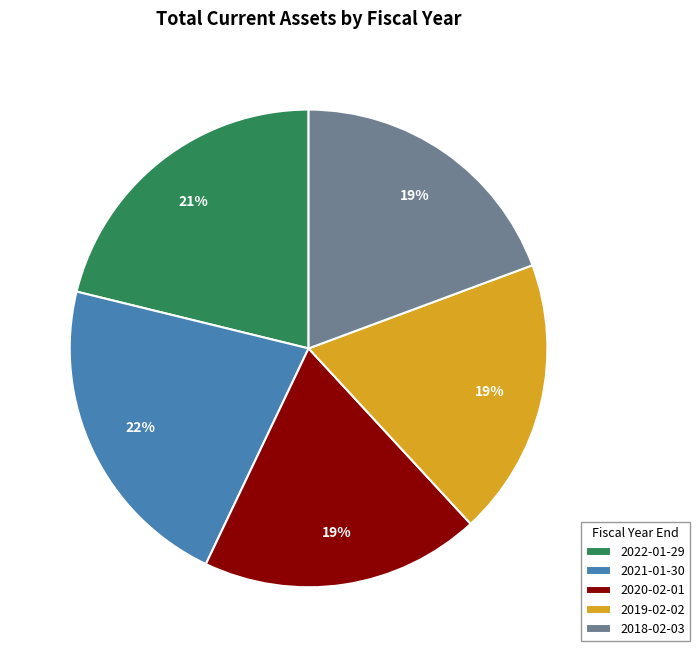

Do 2021-01-30 and 2018-02-03 together represent more than half of the pie?

No